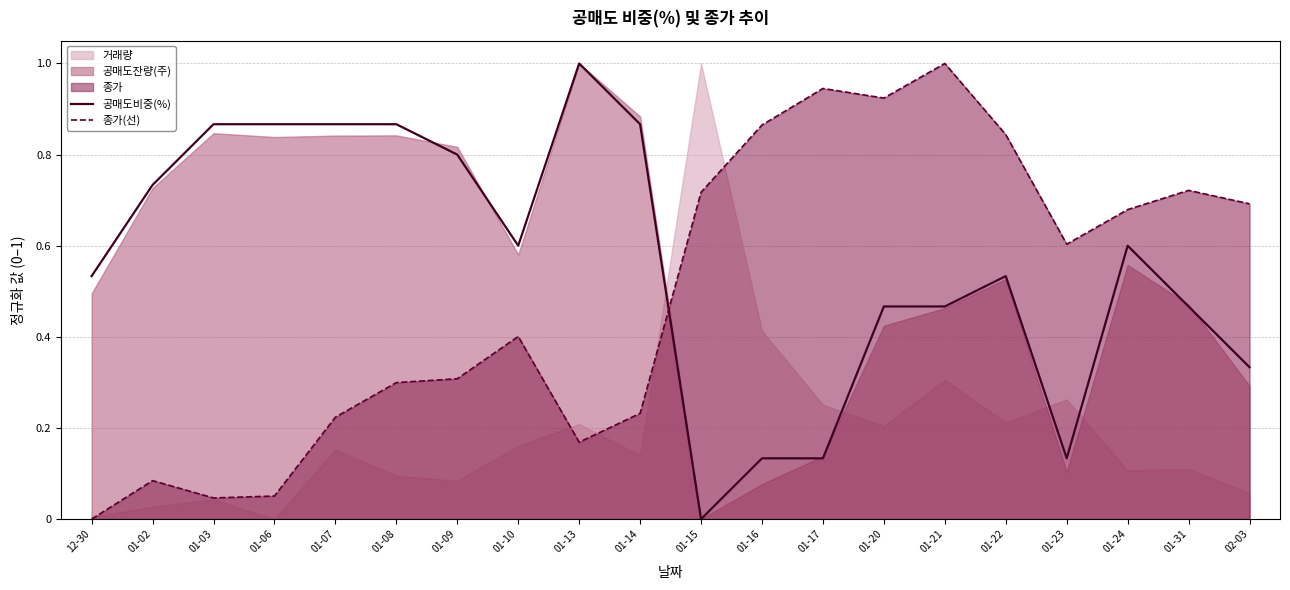

The value of 종가(선) at 01-24 is 0.7. True or false?

True